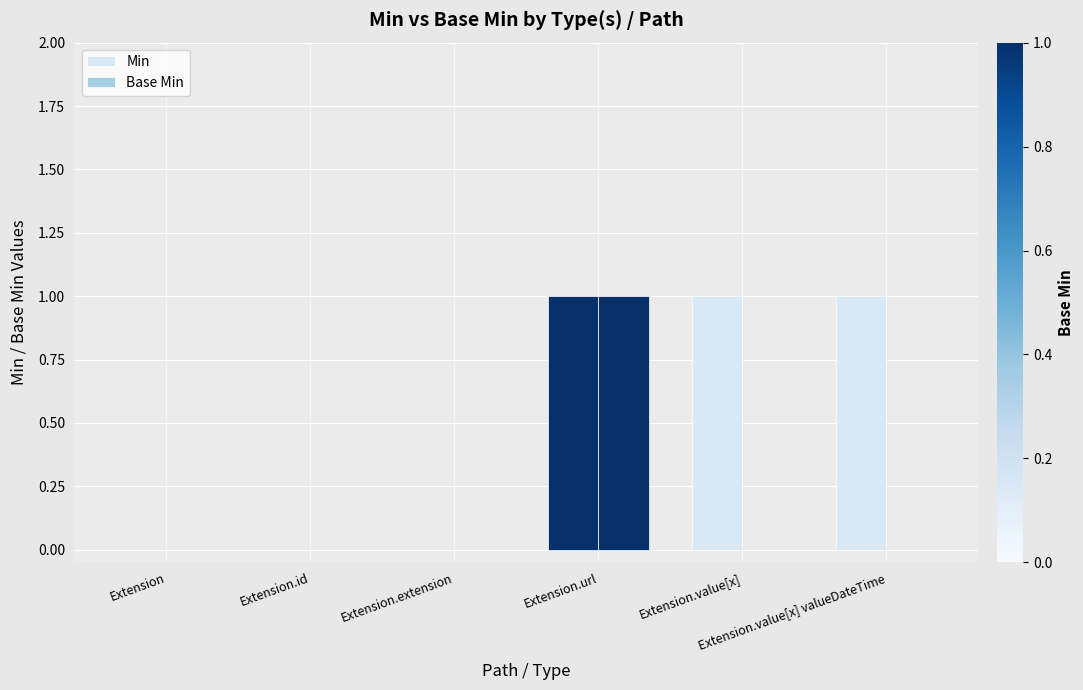

Is the value of Min at Extension.url greater than the value of Base Min at Extension.url?

No